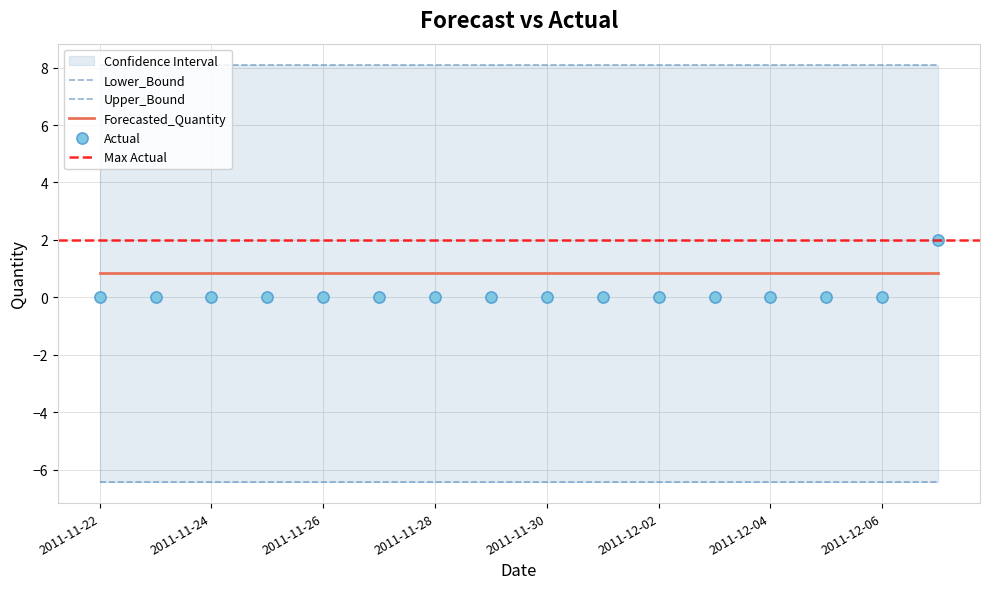

What is the label of the 7th point from the right?

2011-12-01